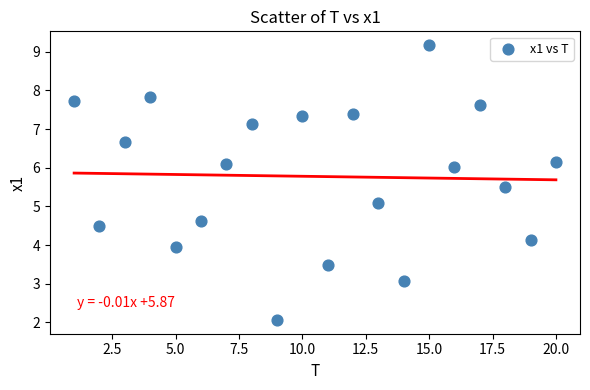

What is the range of X values (max minus min)?

19.0